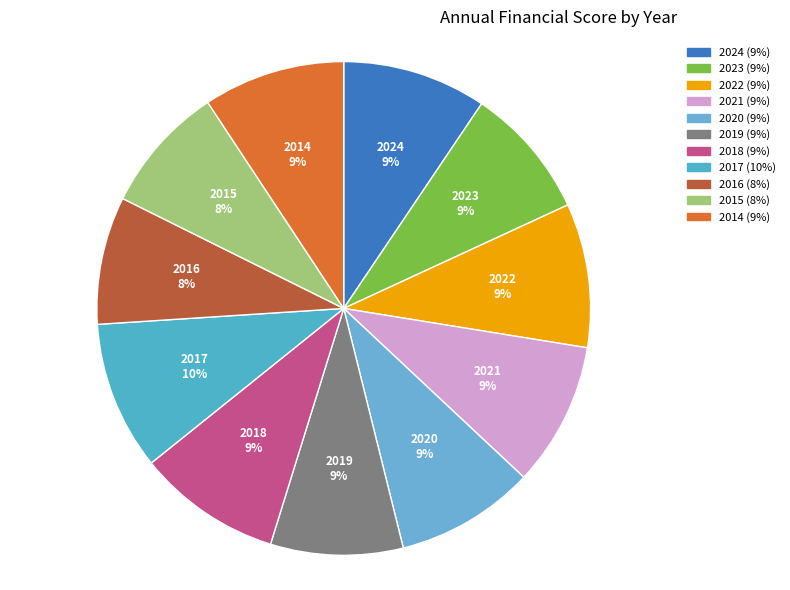

Is there a majority slice in this chart?

No